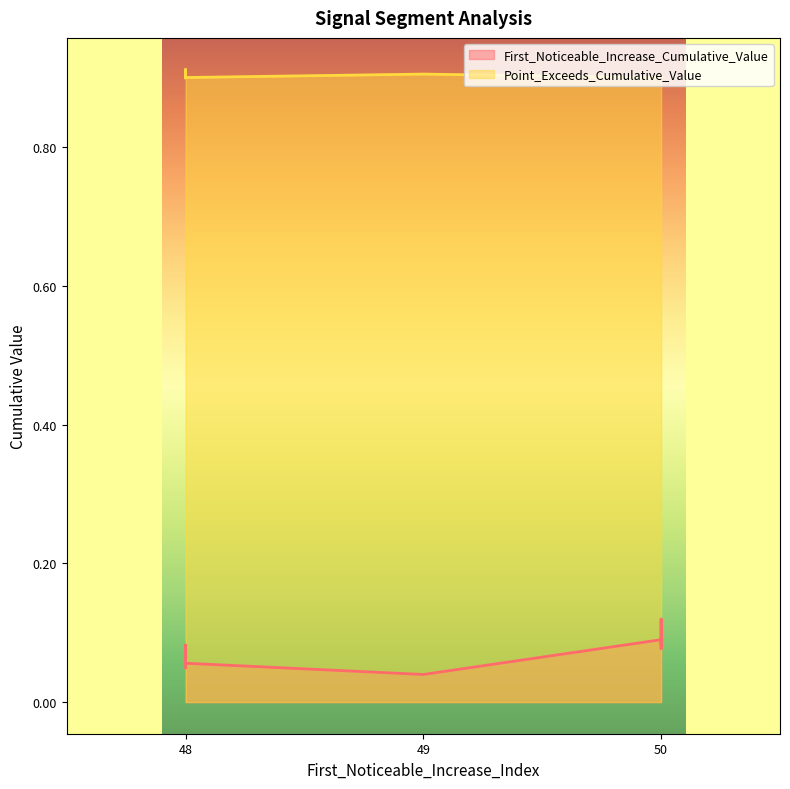

Where is the first local minimum for Point_Exceeds_Cumulative_Value?

48